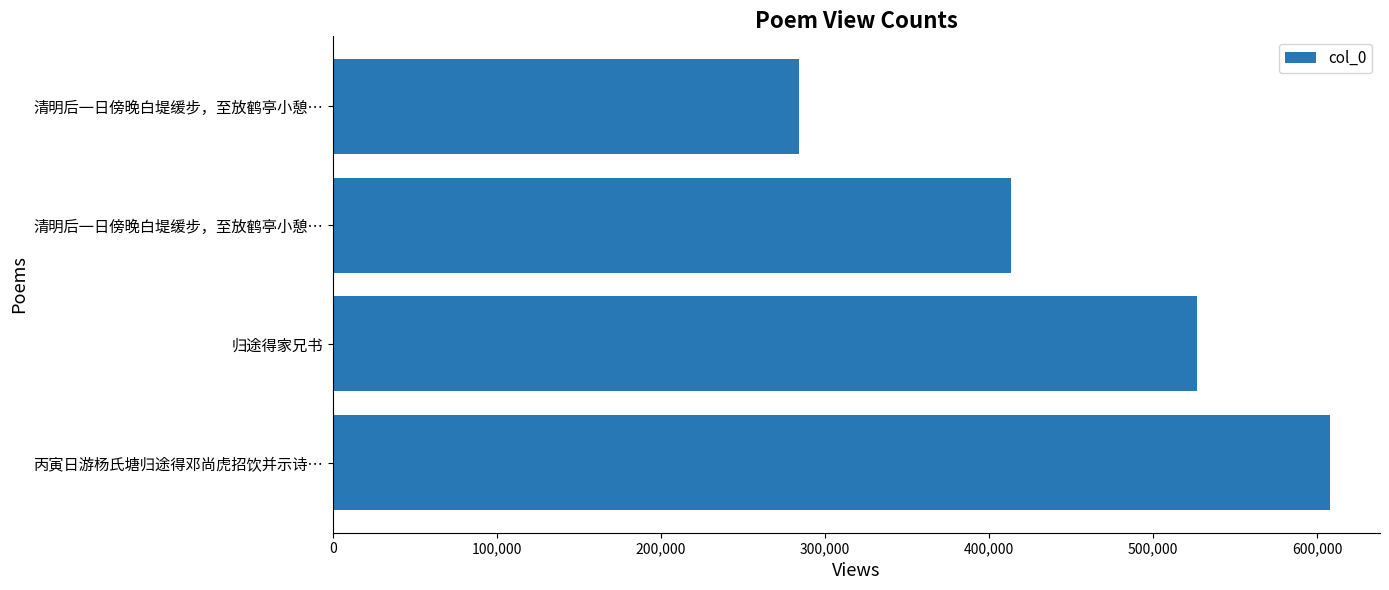

Does the chart contain any negative values?

No